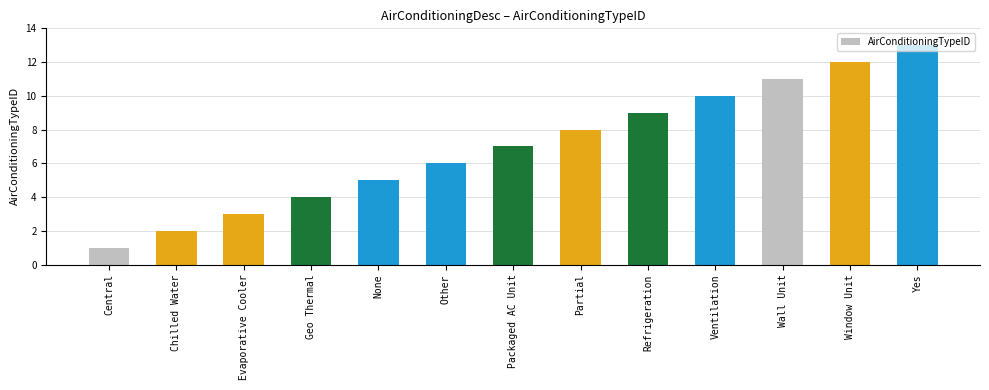

The chart shows a value of 13 at Yes. True or false?

True